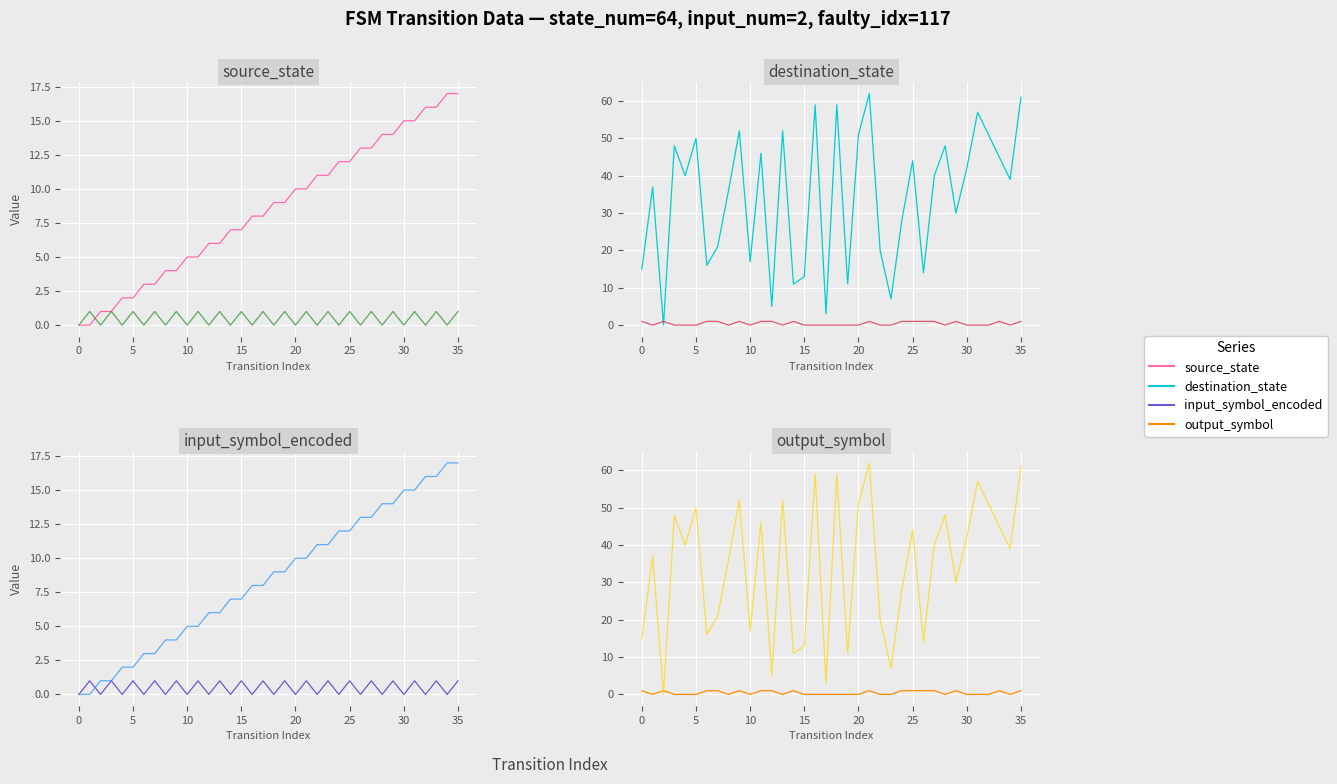

What is the value of the input_symbol_encoded point at the 8th from the left?

1